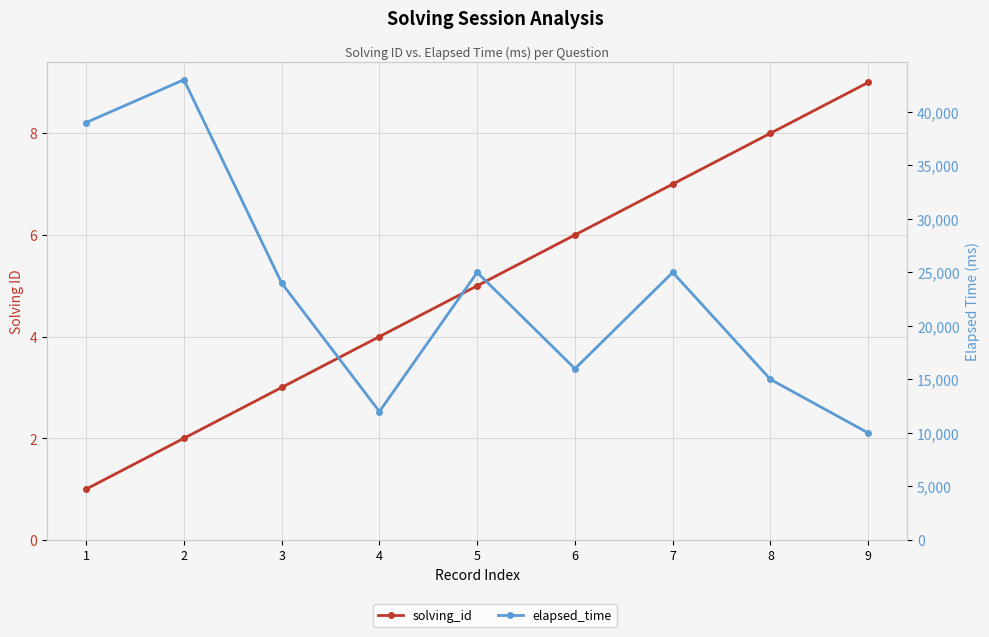

Where is the first local minimum for elapsed_time?

4